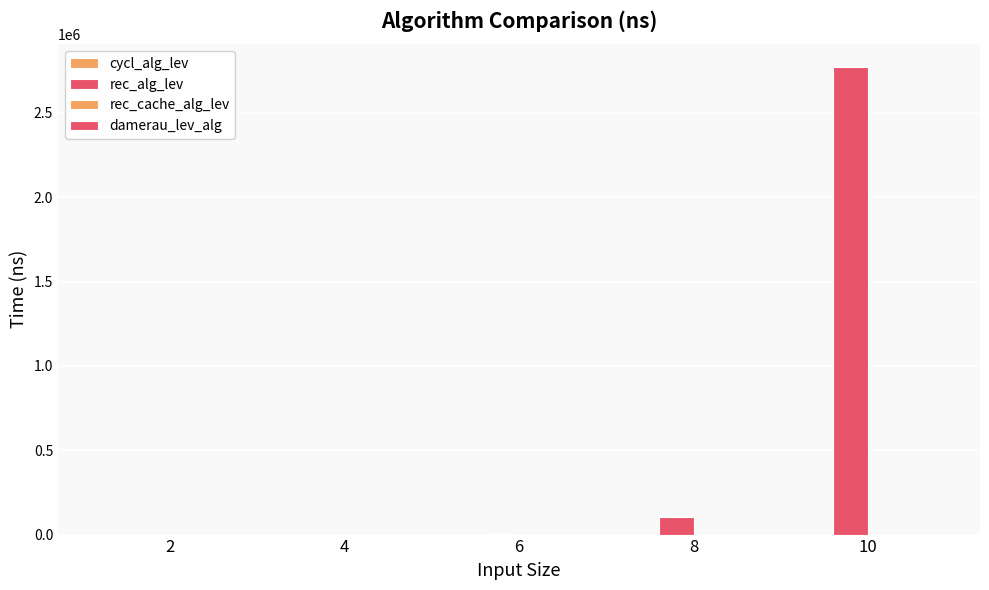

How many categories are shown in the chart?

5